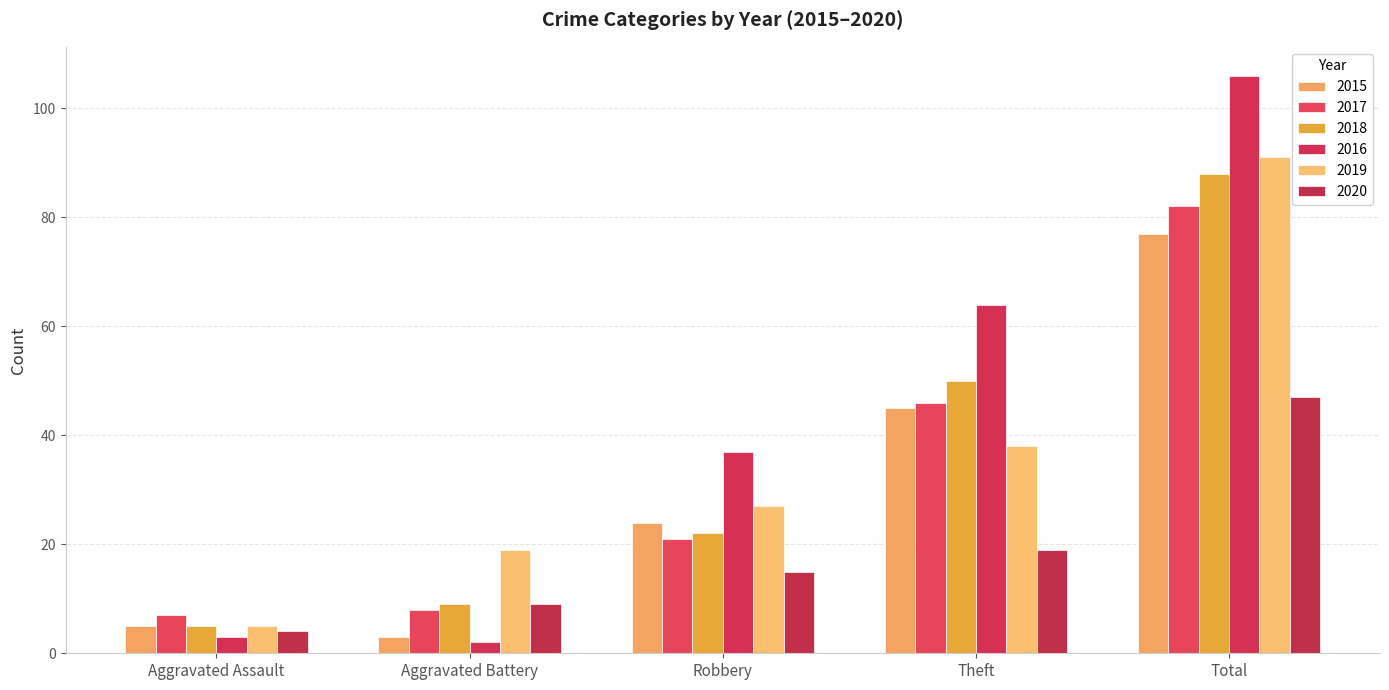

Which category has the lowest value in the 2019 series?

Aggravated Assault